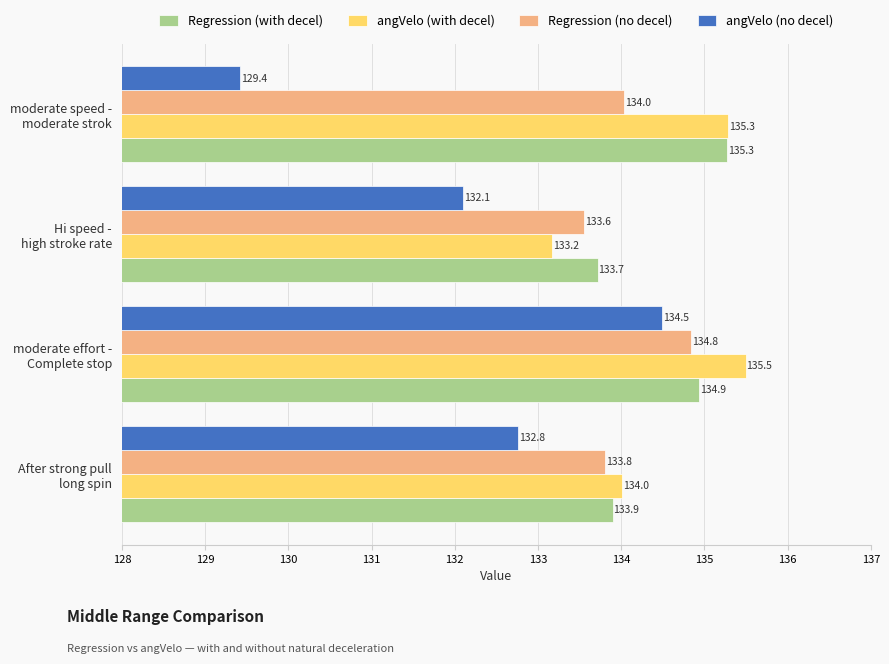

Rank the series by their maximum value, from lowest to highest.

angVelo (no decel), Regression (no decel), Regression (with decel), angVelo (with decel)